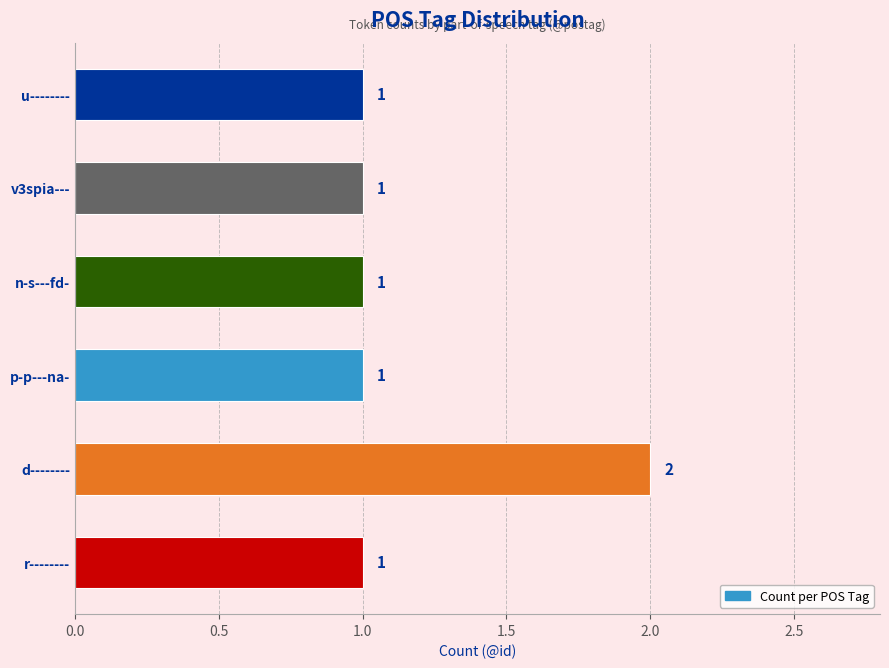

How many values are between 1 and 2?

6